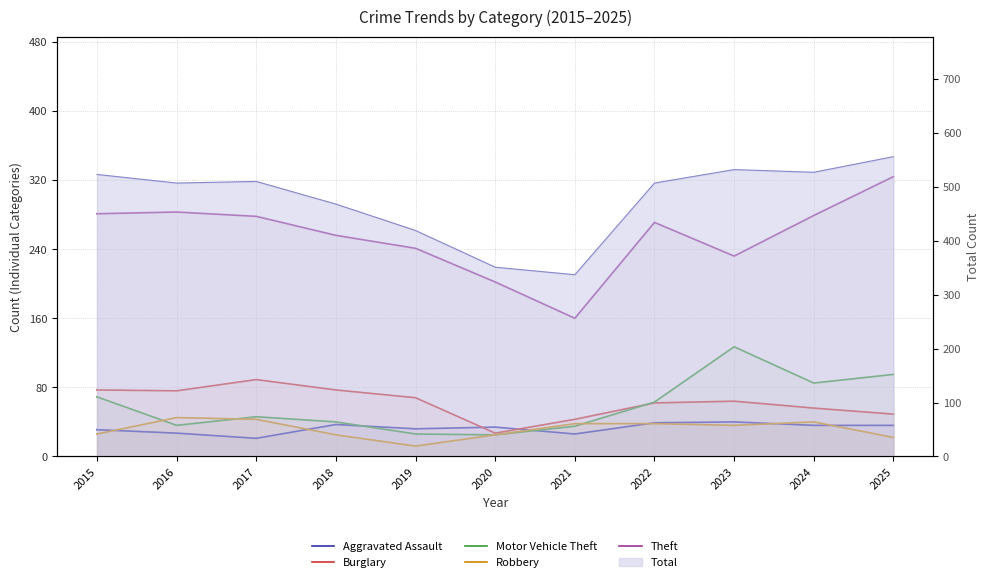

At which label does Motor Vehicle Theft reach its minimum?

2020